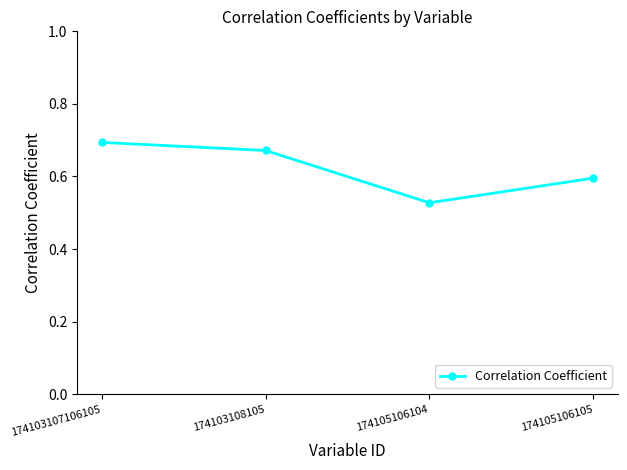

Between 174103108105 and 174103107106105, which is larger?

174103107106105